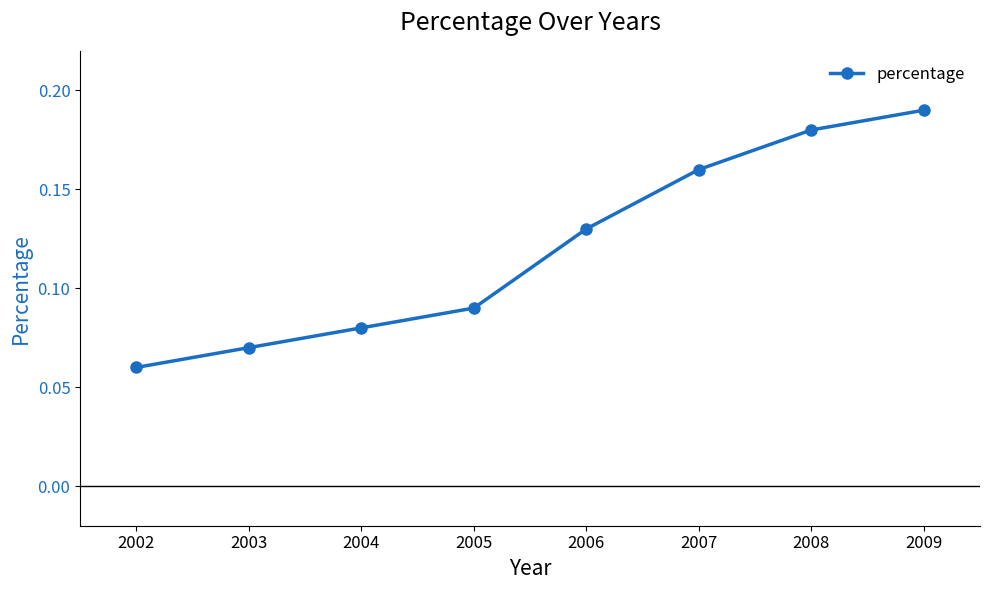

How many series are shown in this chart?

1